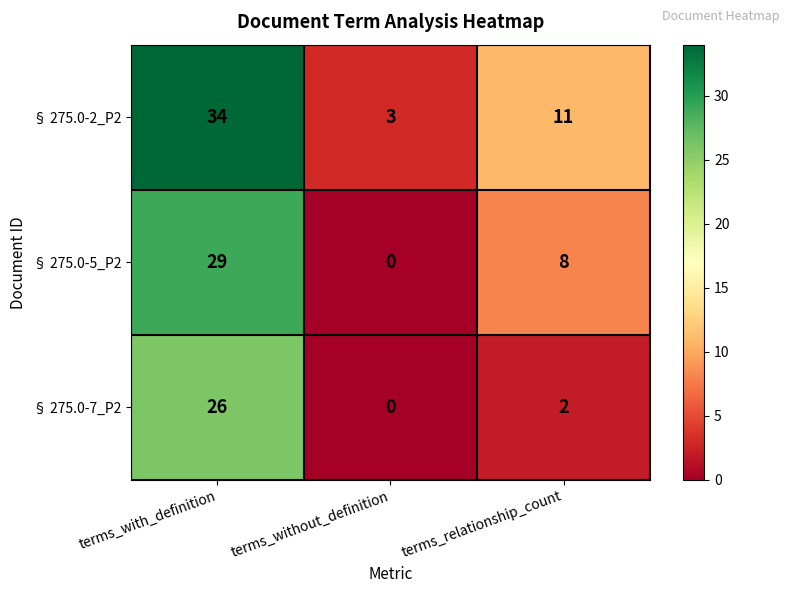

The value of § 275.0-5_P2 at terms_without_definition is -11. True or false?

False